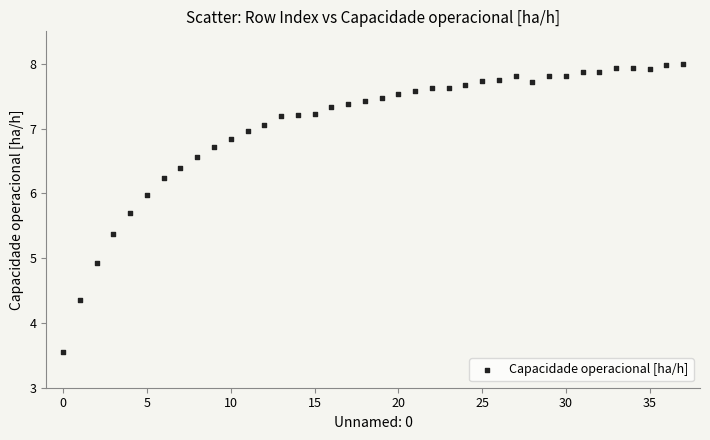

What Y value in the scatter plot is closest to 5?

4.9